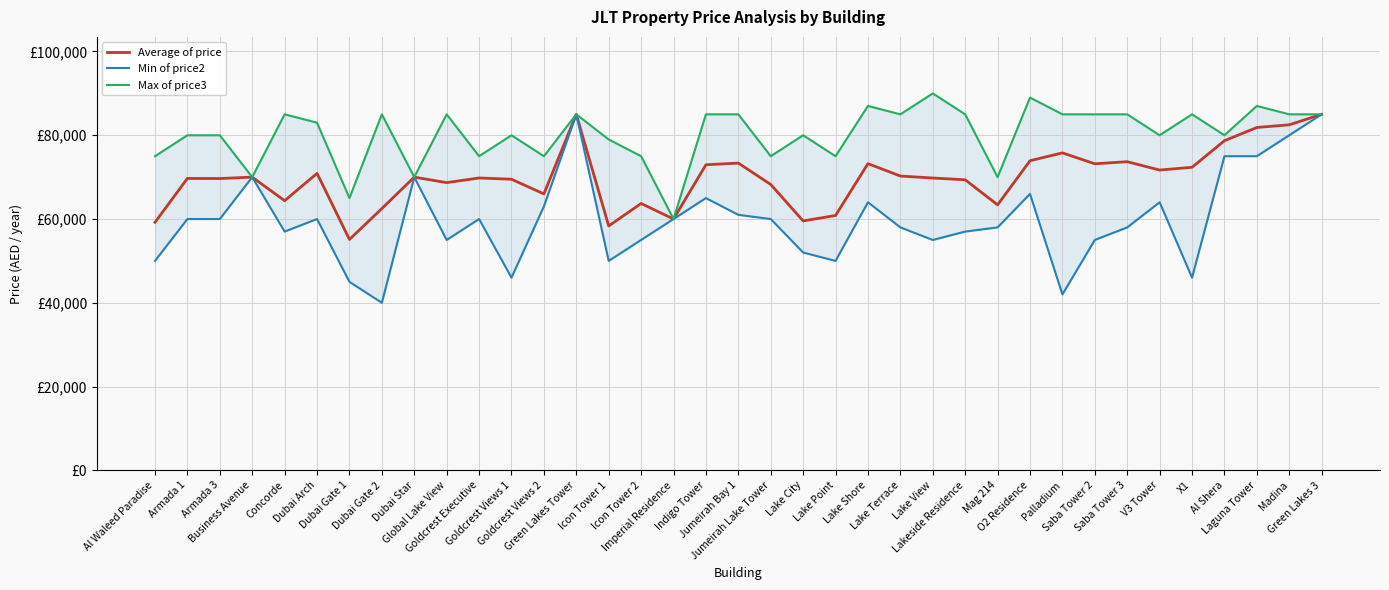

True or false: Max of price3 and Average of price intersect in this chart.

False